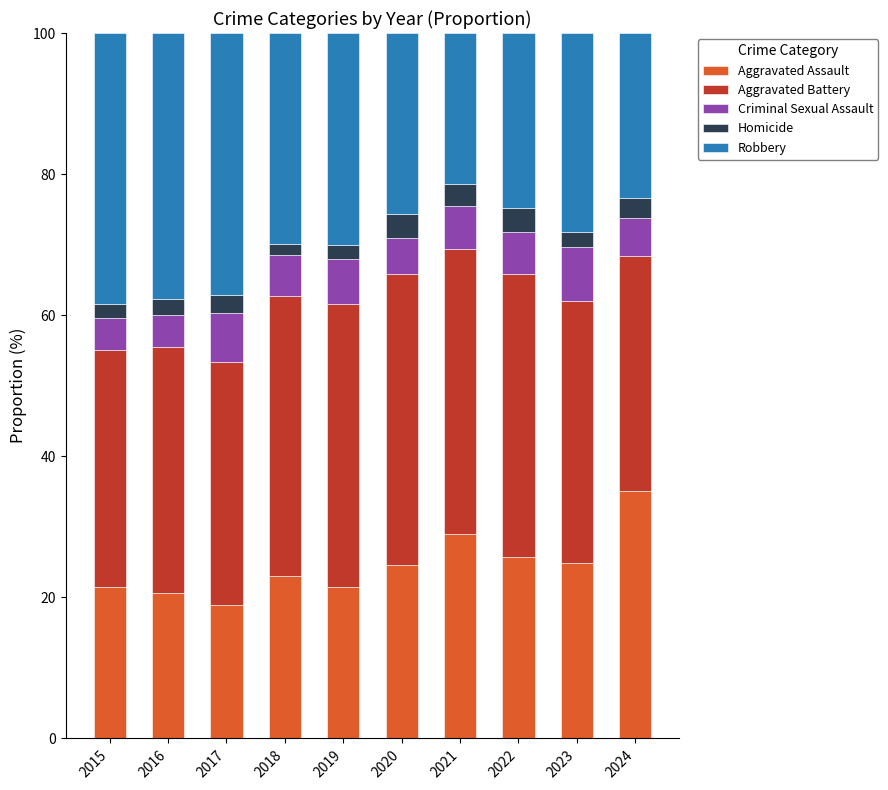

Does the chart contain any negative values?

No